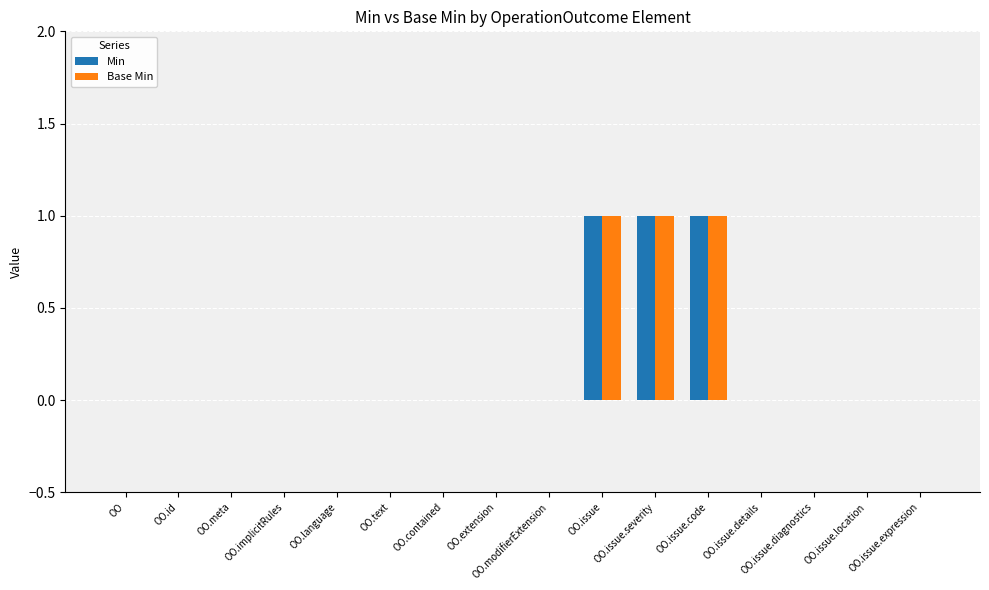

How many categories are shown in the chart?

16